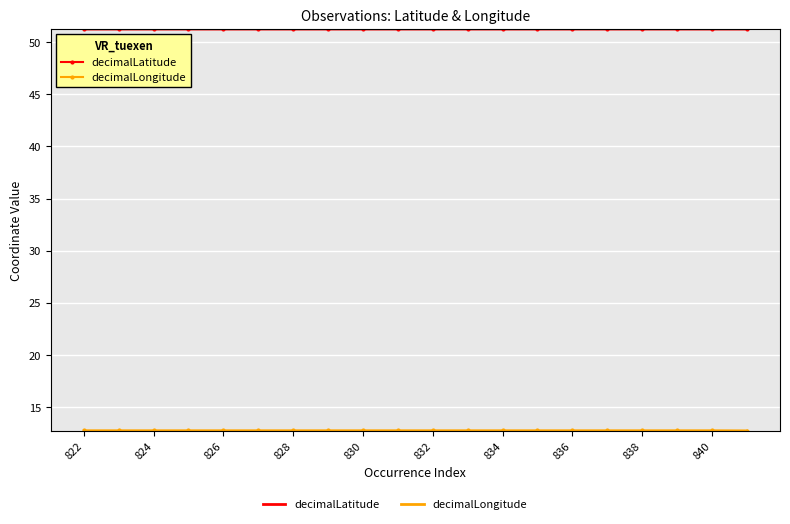

Which series has the largest total across all categories?

decimalLatitude